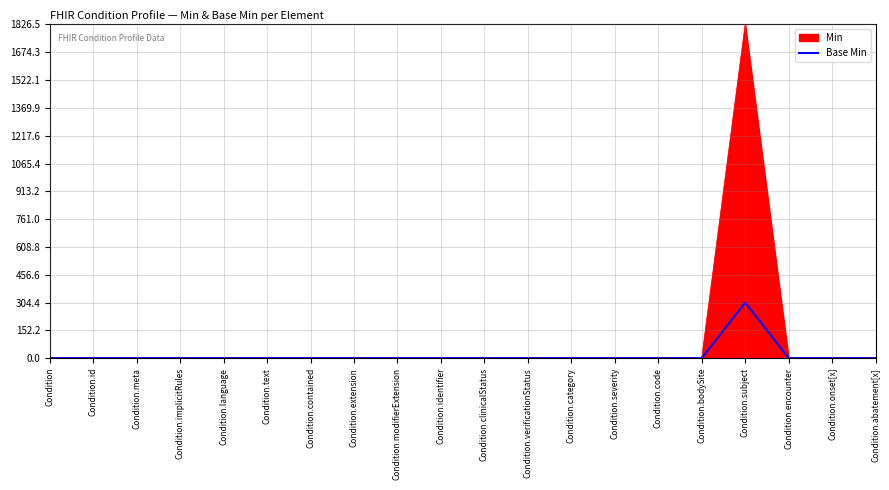

Which series has the largest total across all categories?

Min